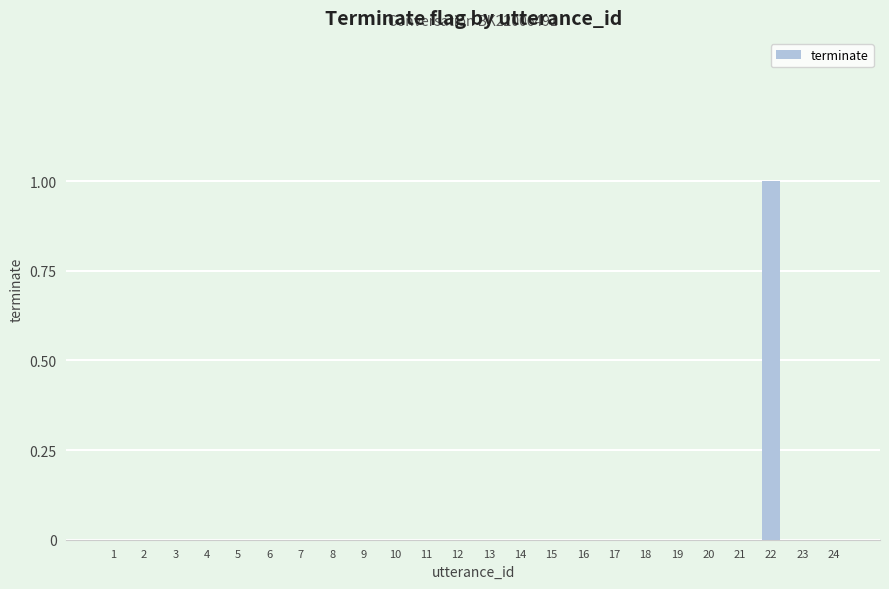

How many distinct data groups are displayed?

1